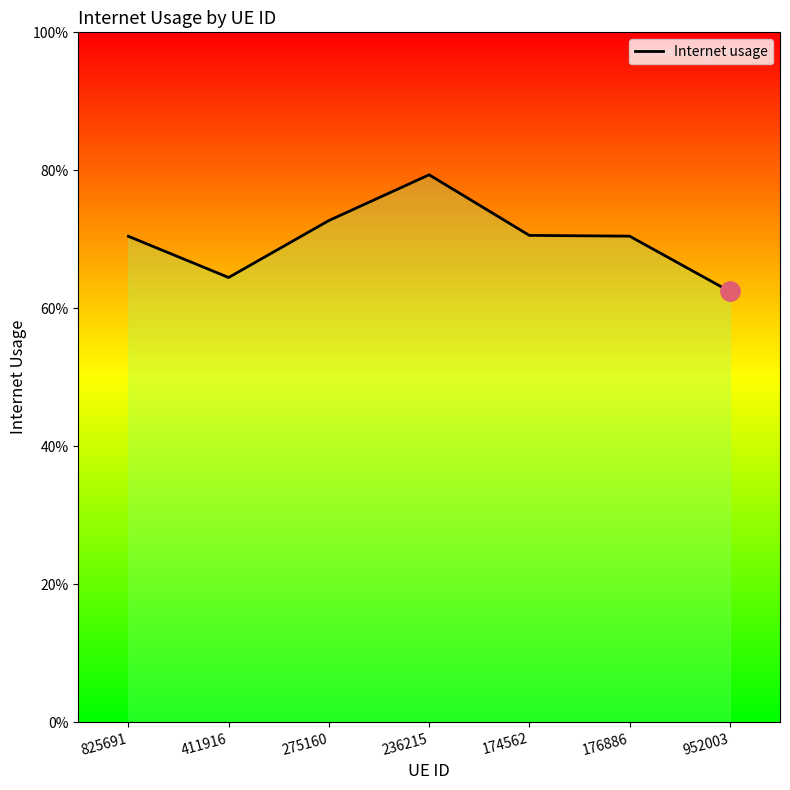

List the labels in order of value, largest first.

236215, 275160, 174562, 176886, 825691, 411916, 952003